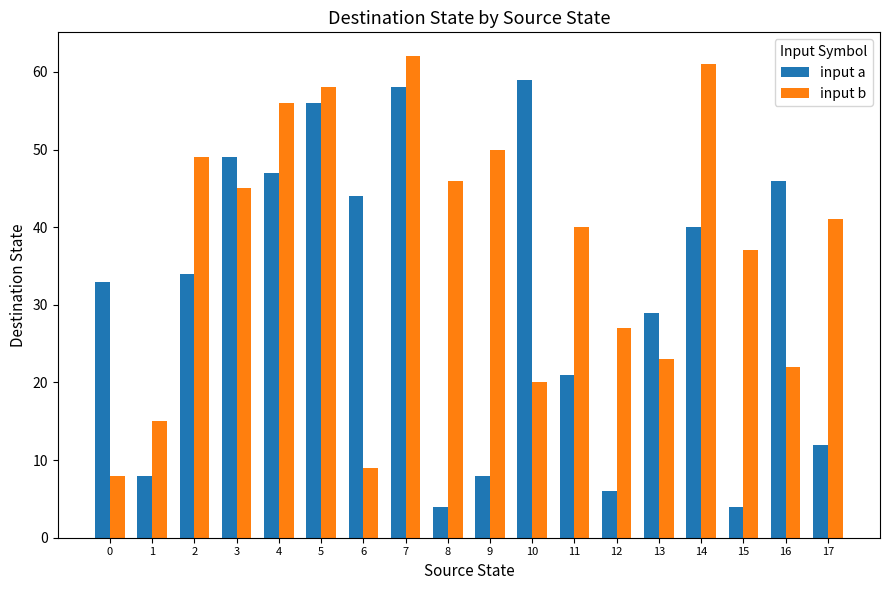

What are all the series names shown in the legend?

input a, input b